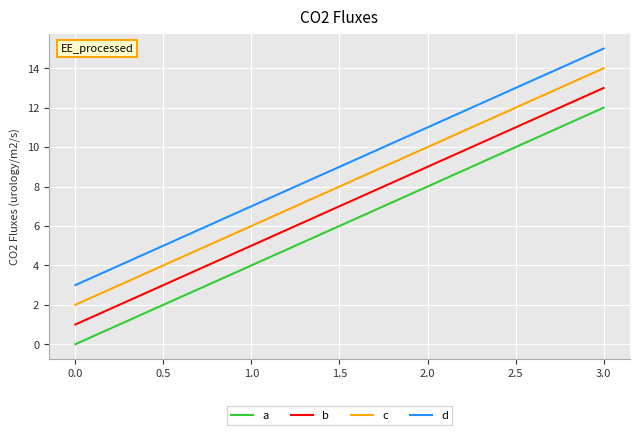

How many a values are between 4 and 12?

3